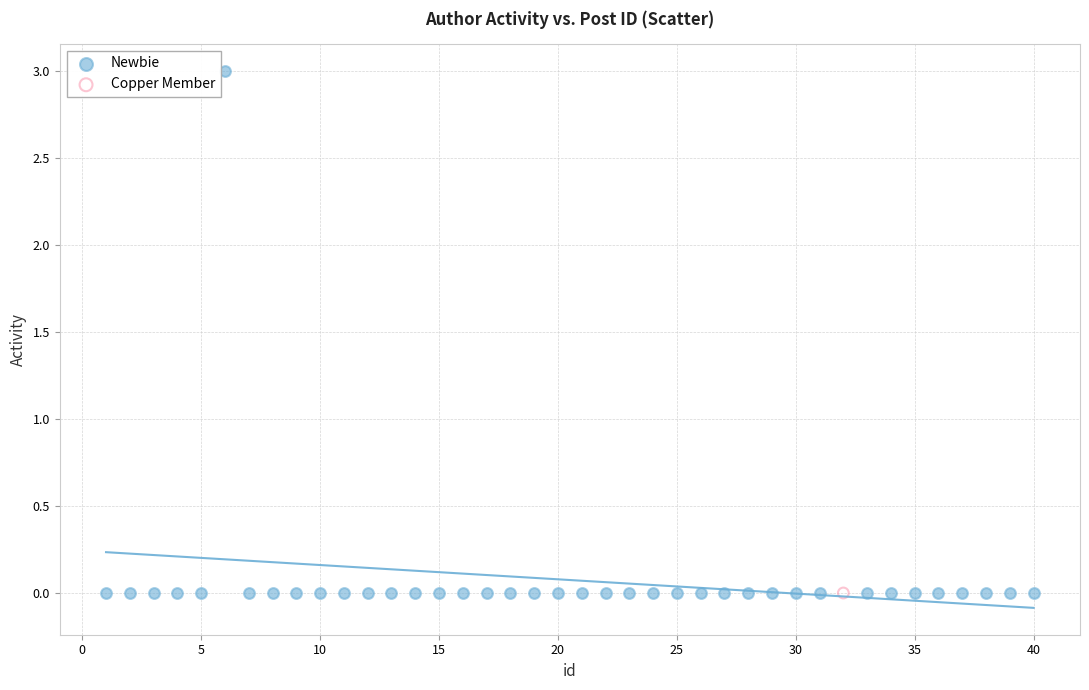

What are all the series names shown in the legend?

Newbie, Copper Member